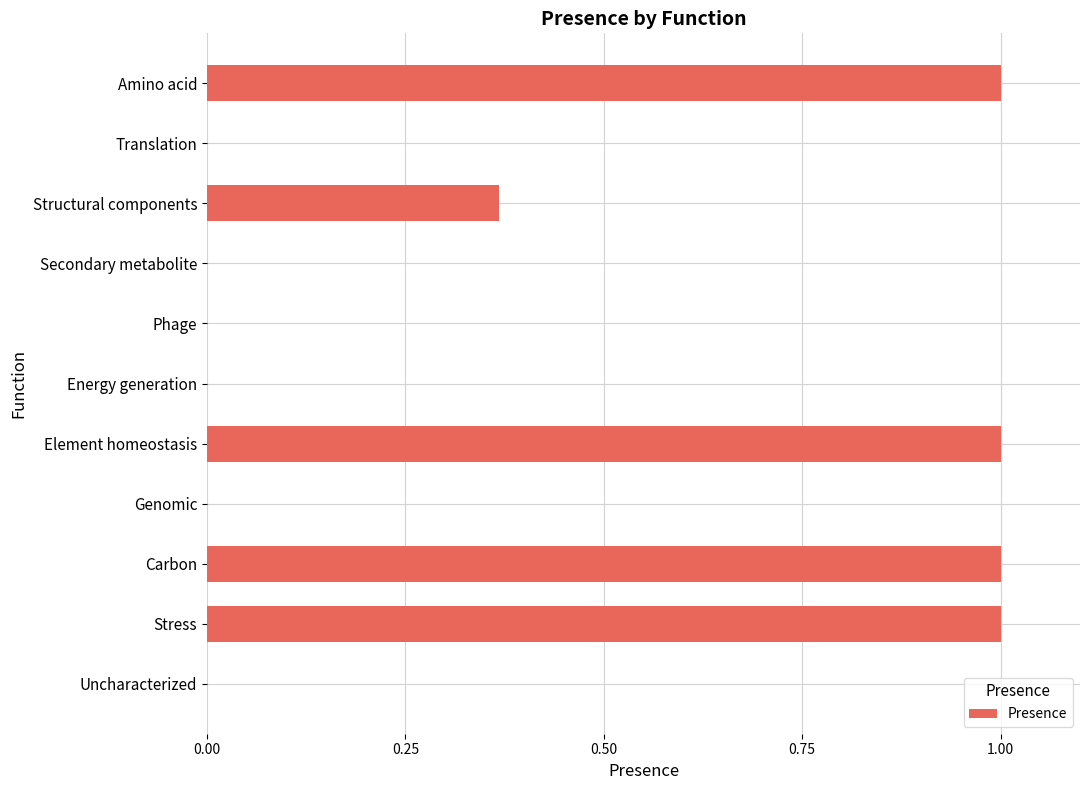

The value at Translation is 0.7. True or false?

False